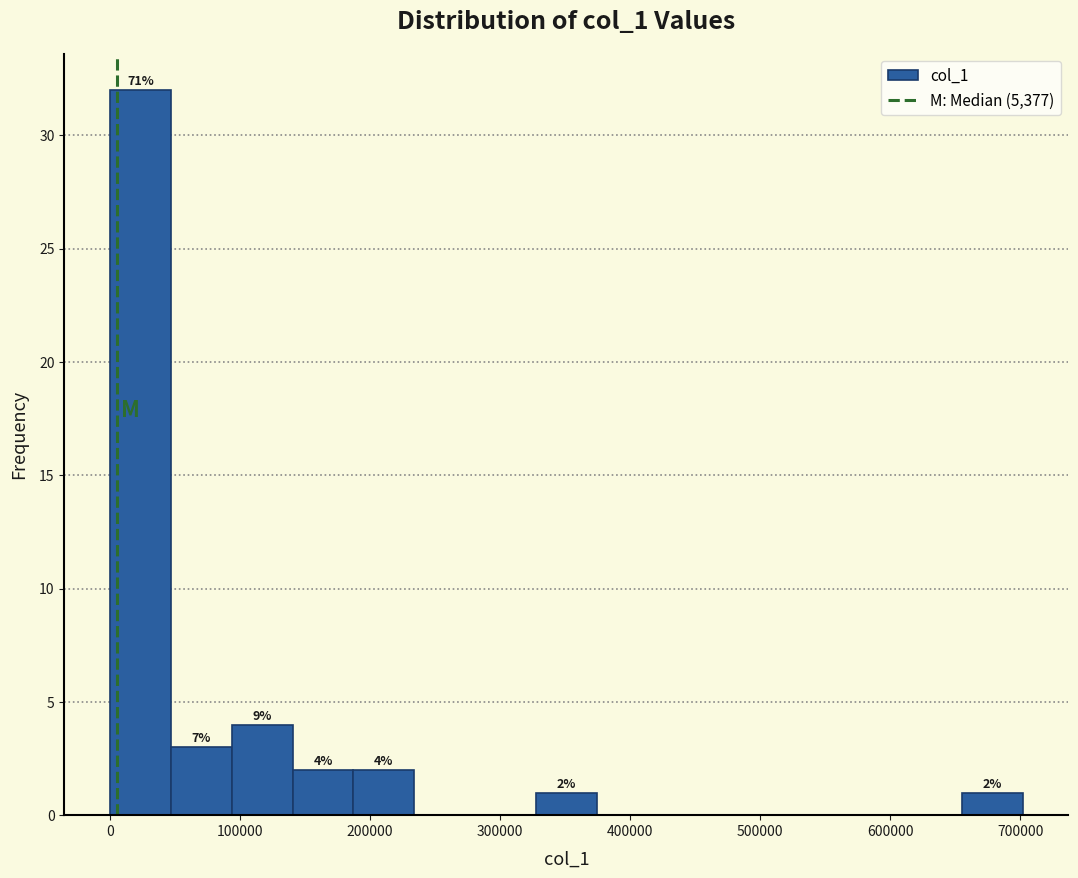

Over which range of the x-axis is the bar tallest?

0 to 50000